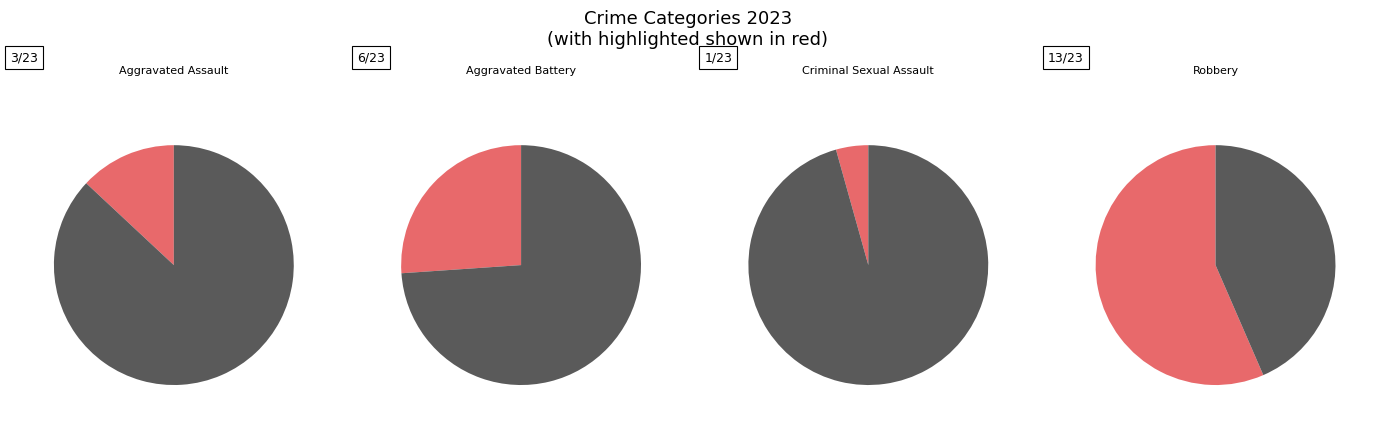

Is the sum of Aggravated Assault and Robbery greater than half?

Yes